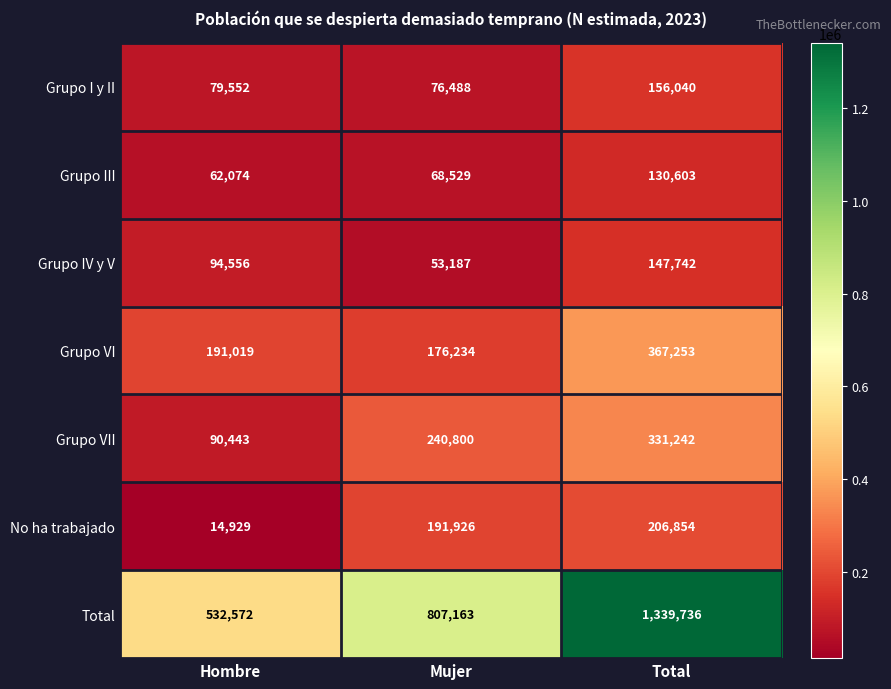

What is the difference between the highest and lowest values at Total?

1209133